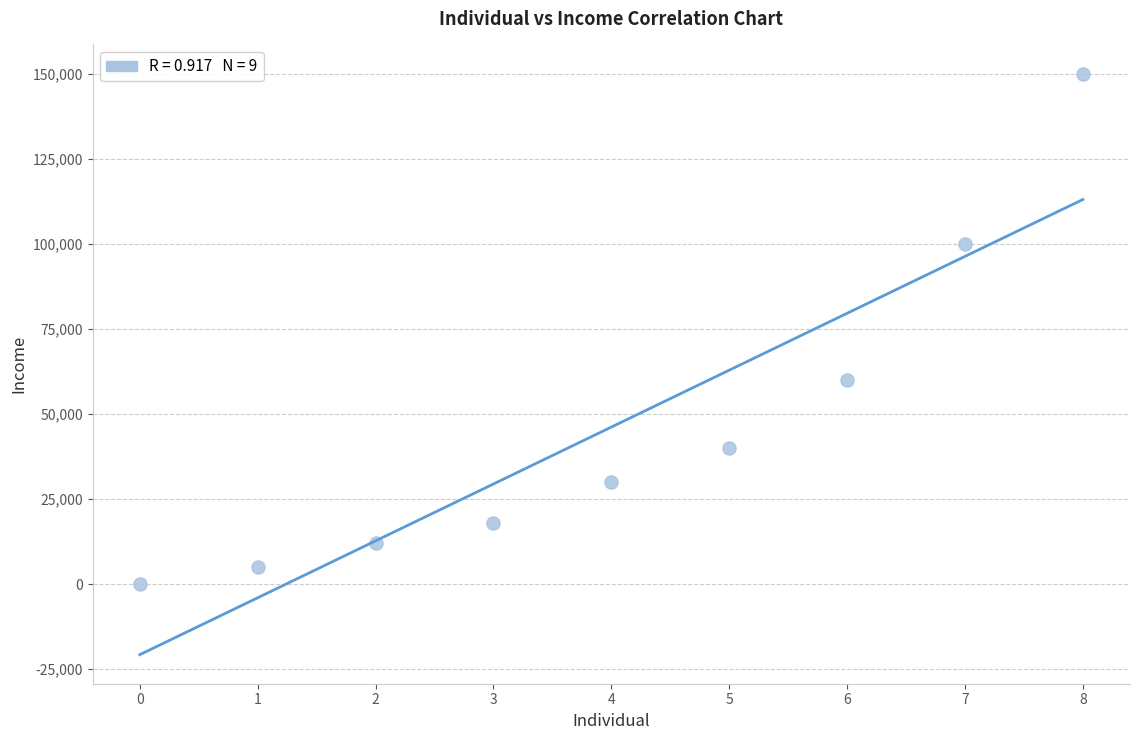

What is the average Y value?

46111